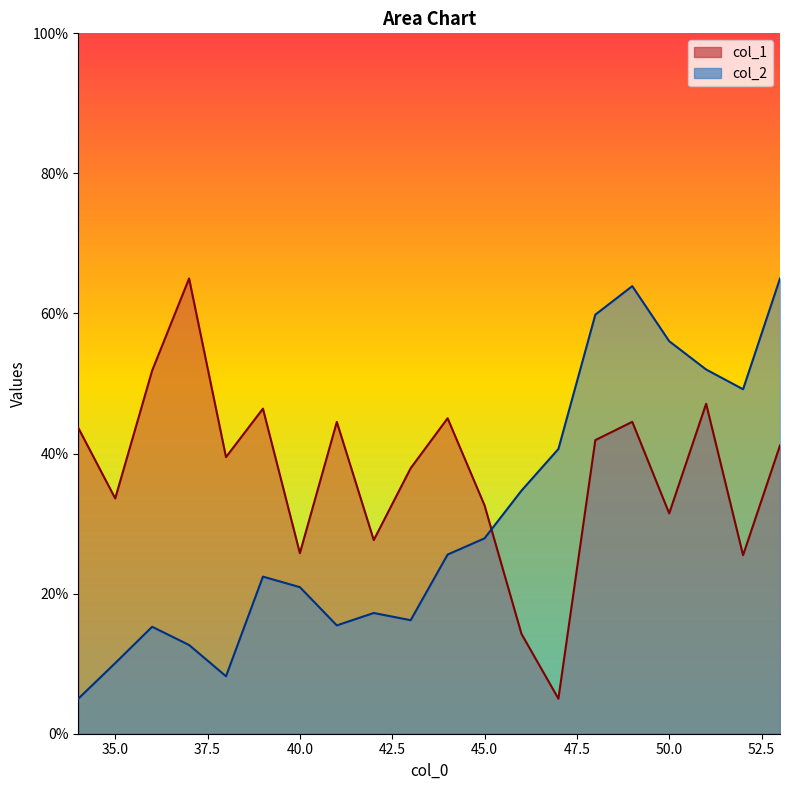

What are all the series names shown in the legend?

col_1, col_2